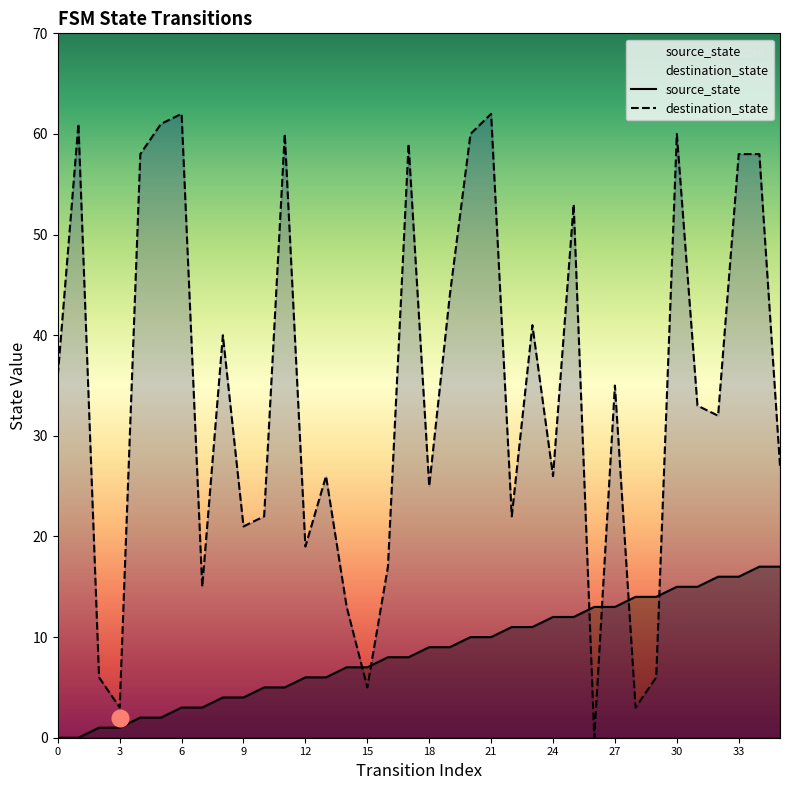

What is the difference between the maximum and minimum values in the destination_state series?

62